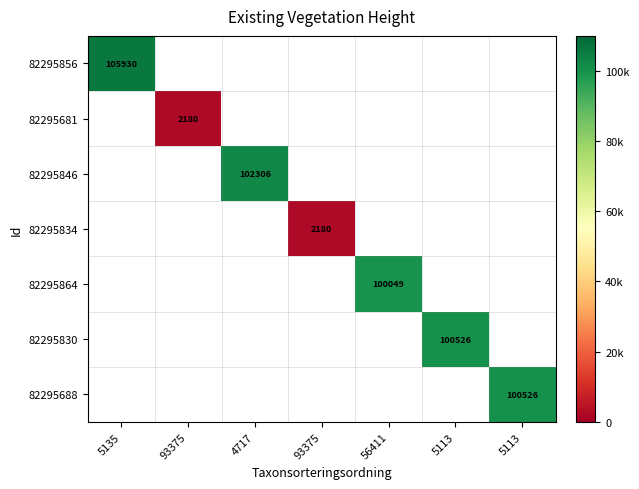

How many categories are shown in the chart?

7